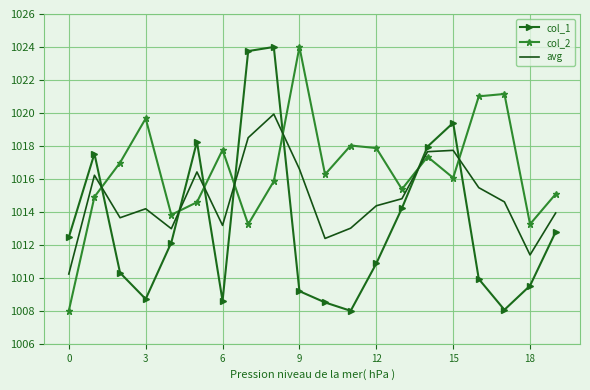

List the series in order of their overall mean, highest first.

col_2, avg, col_1